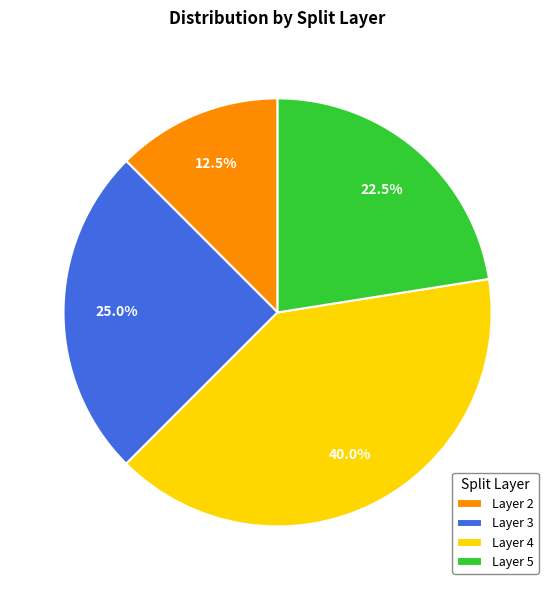

Which has a higher value, Layer 2 or Layer 4?

Layer 4